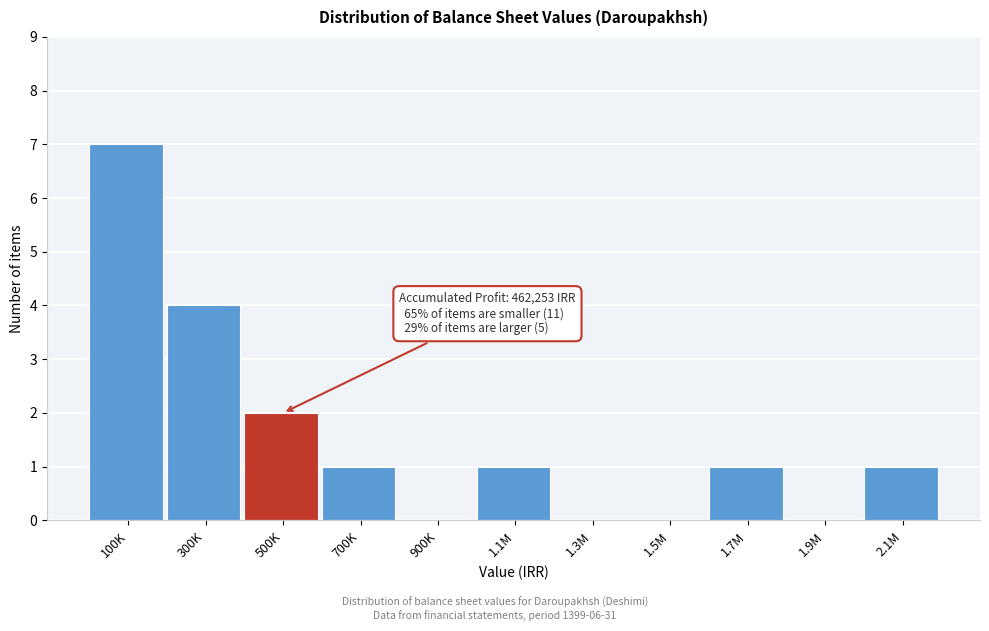

Reading left to right, transcribe all the data shown in this chart.

100K=7	300K=4	500K=2	700K=1	900K=0	1.1M=1	1.3M=0	1.5M=0	1.7M=1	1.9M=0	2.1M=1